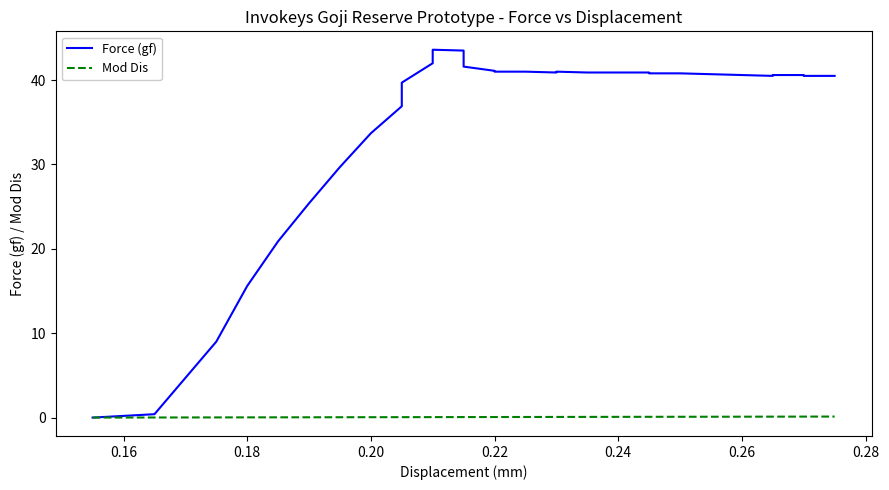

Read the Mod Dis value at 0.22.

0.1